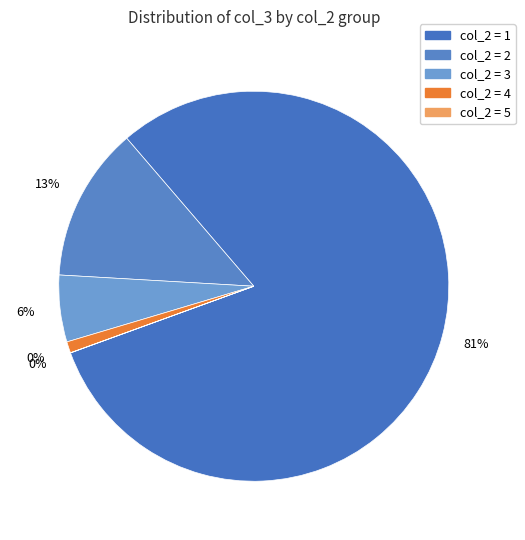

Between 5 and 1, which is larger?

1